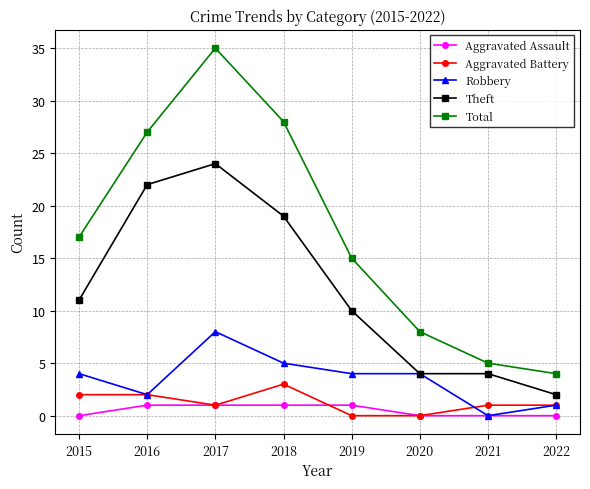

Is this an area chart (filled region under the line)?

No